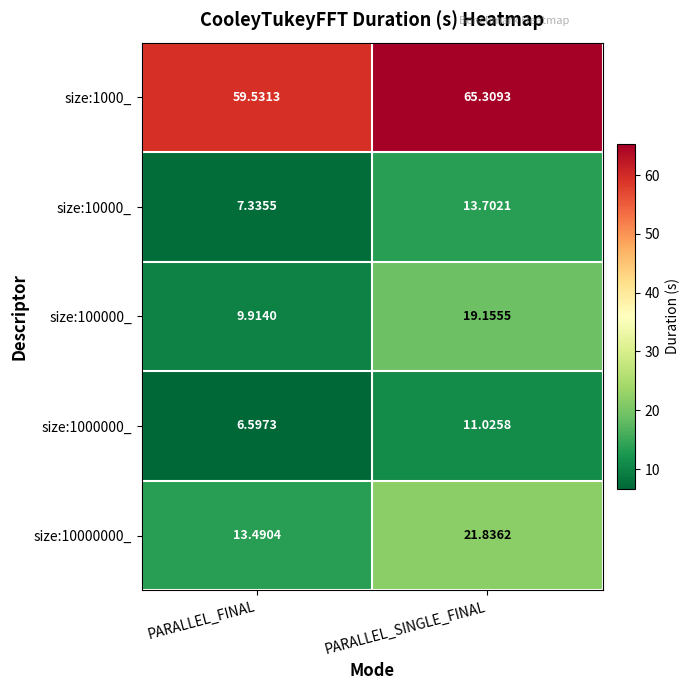

Is the value of size:10000_ at PARALLEL_SINGLE_FINAL greater than the value of size:100000_ at PARALLEL_FINAL?

Yes